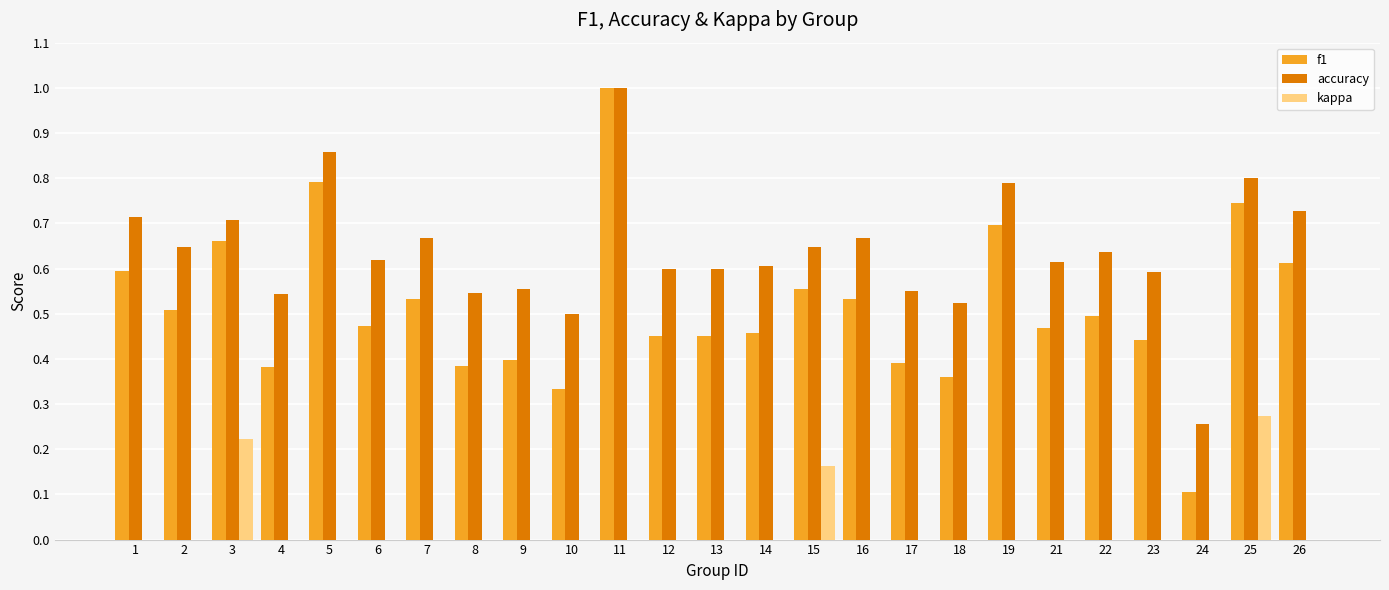

Is it true that kappa equals 0.2 at 24?

False